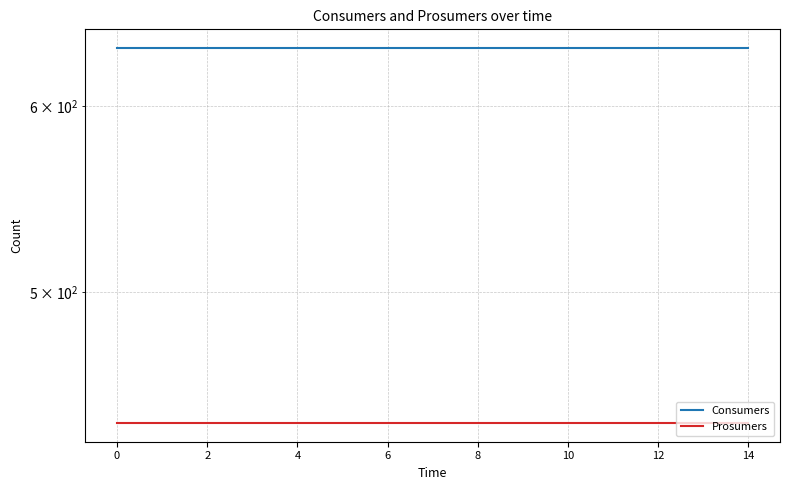

Is it true that Consumers equals 433 at 14?

False